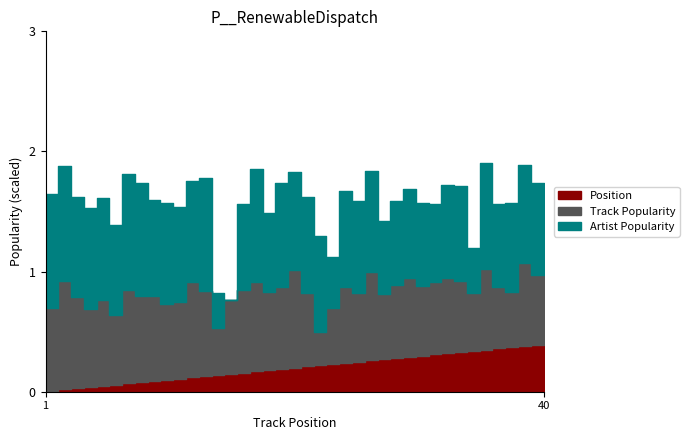

At which category does Artist Popularity reach its first local valley?

3